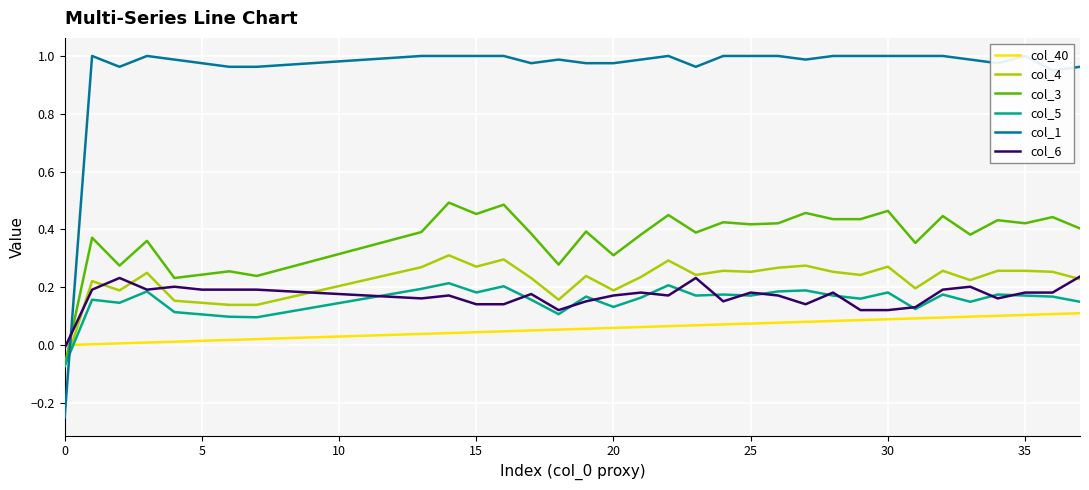

What are all the series names shown in the legend?

col_40, col_4, col_3, col_5, col_1, col_6